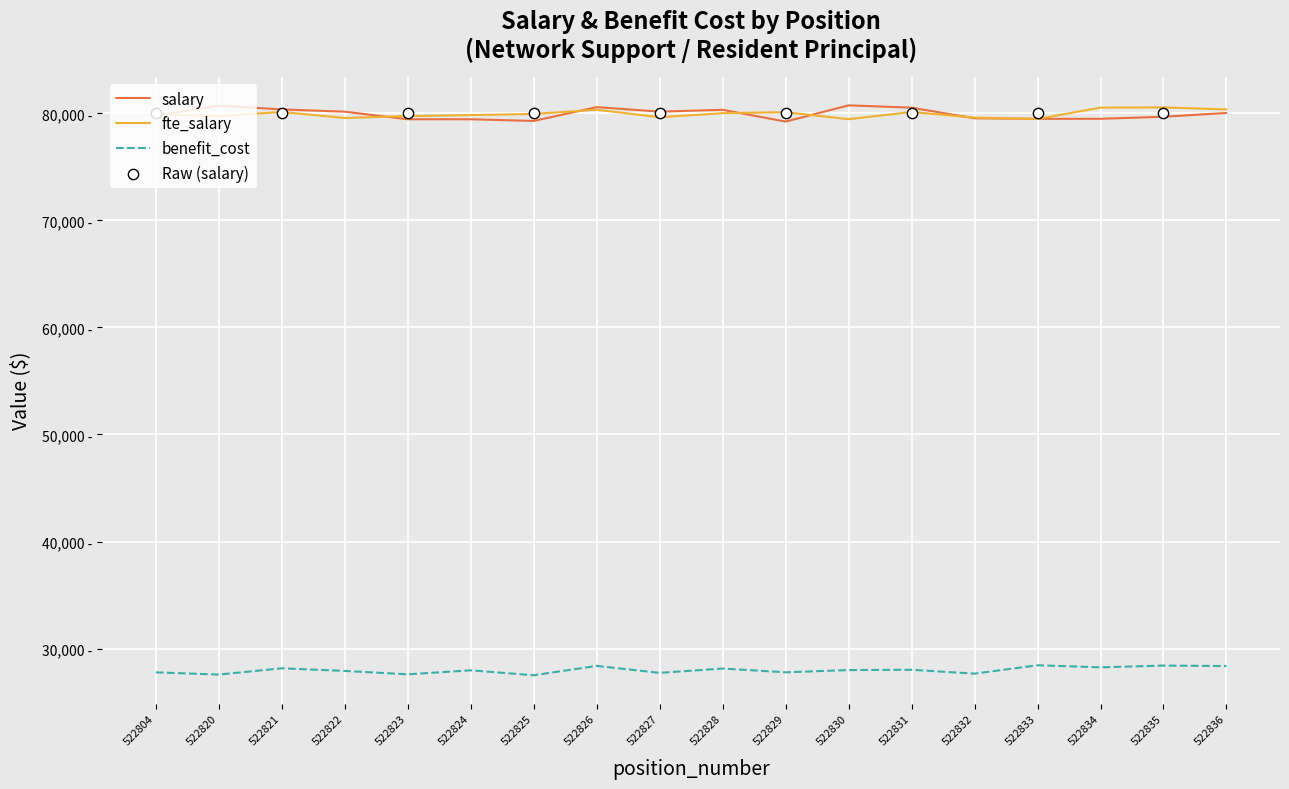

At how many categories does at least one series exceed 70077?

18